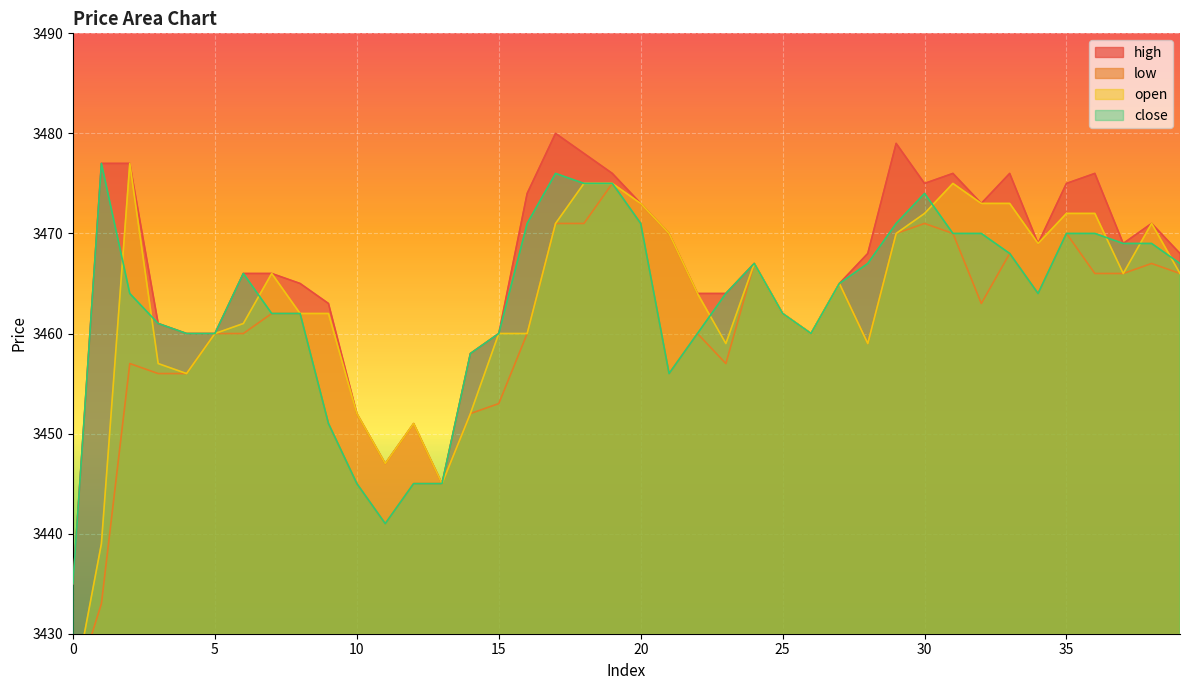

Reading right to left, transcribe all the data shown in this chart.

high: 39=3468	38=3471	37=3469	36=3476	35=3475	34=3469	33=3476	32=3473	31=3476	30=3475	29=3479	28=3468	27=3465	26=3460	25=3462	24=3467	23=3464	22=3464	21=3470	20=3473	19=3476	18=3478	17=3480	16=3474	15=3460	14=3458	13=3445	12=3451	11=3447	10=3452	9=3463	8=3465	7=3466	6=3466	5=3460	4=3460	3=3461	2=3477	1=3477	0=3435
low: 39=3466	38=3467	37=3466	36=3466	35=3470	34=3464	33=3468	32=3463	31=3470	30=3471	29=3470	28=3459	27=3465	26=3460	25=3462	24=3467	23=3457	22=3460	21=3456	20=3471	19=3475	18=3471	17=3471	16=3460	15=3453	14=3452	13=3445	12=3445	11=3441	10=3445	9=3451	8=3462	7=3462	6=3460	5=3460	4=3456	3=3456	2=3457	1=3433	0=3424
open: 39=3466	38=3471	37=3466	36=3472	35=3472	34=3469	33=3473	32=3473	31=3475	30=3472	29=3470	28=3459	27=3465	26=3460	25=3462	24=3467	23=3459	22=3464	21=3470	20=3473	19=3475	18=3475	17=3471	16=3460	15=3460	14=3452	13=3445	12=3451	11=3447	10=3452	9=3462	8=3462	7=3466	6=3461	5=3460	4=3456	3=3457	2=3477	1=3439	0=3424
close: 39=3467	38=3469	37=3469	36=3470	35=3470	34=3464	33=3468	32=3470	31=3470	30=3474	29=3471	28=3467	27=3465	26=3460	25=3462	24=3467	23=3464	22=3460	21=3456	20=3471	19=3475	18=3475	17=3476	16=3471	15=3460	14=3458	13=3445	12=3445	11=3441	10=3445	9=3451	8=3462	7=3462	6=3466	5=3460	4=3460	3=3461	2=3464	1=3477	0=3435